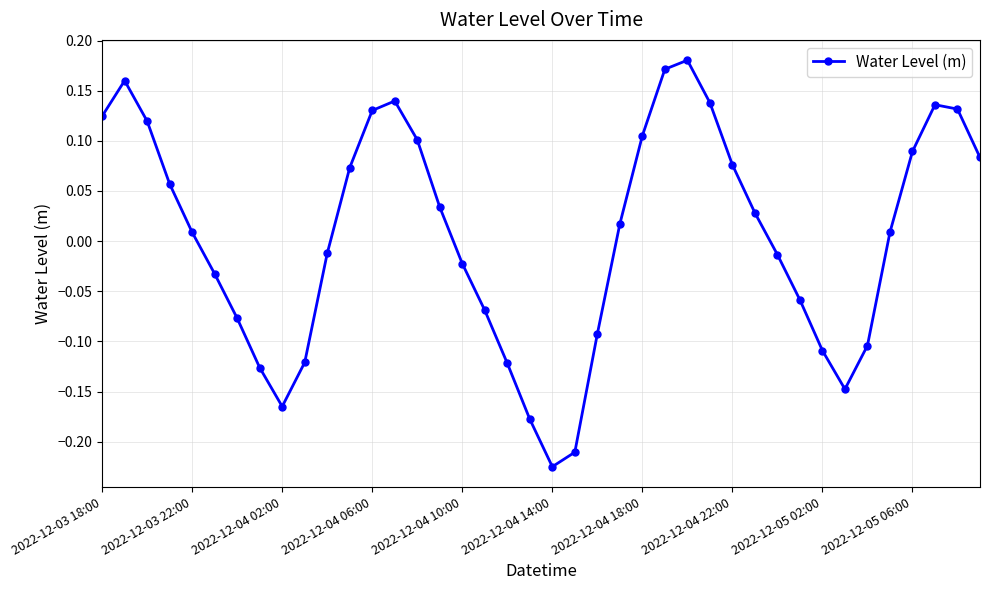

What is the difference between the second highest and minimum values?

0.4